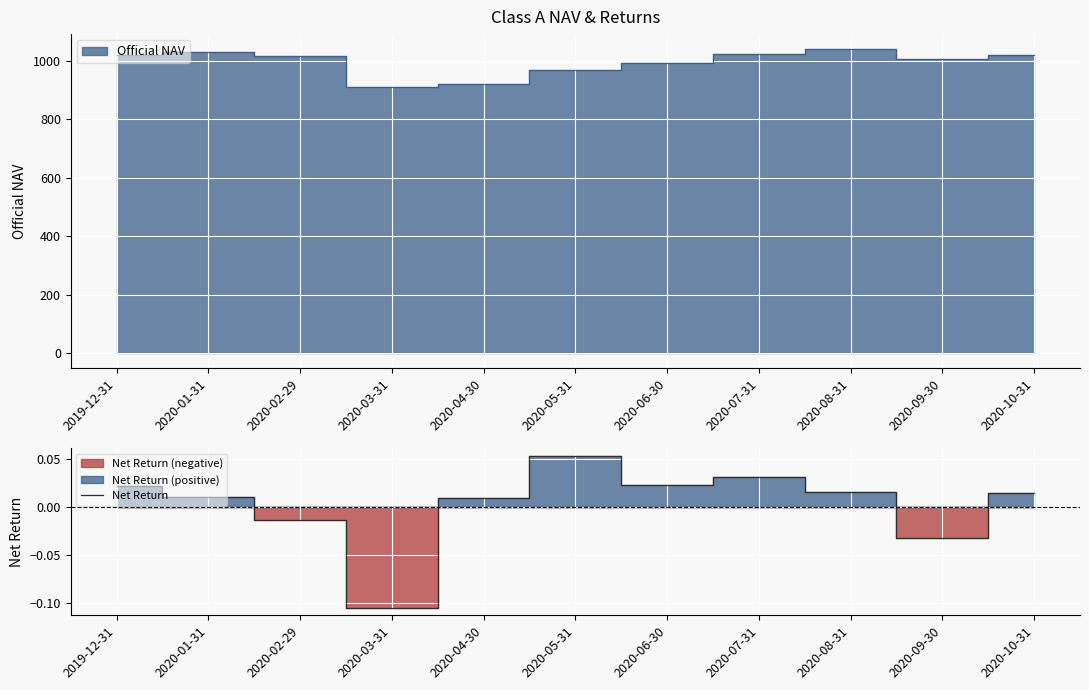

What is the difference between the second highest and minimum values?

0.1